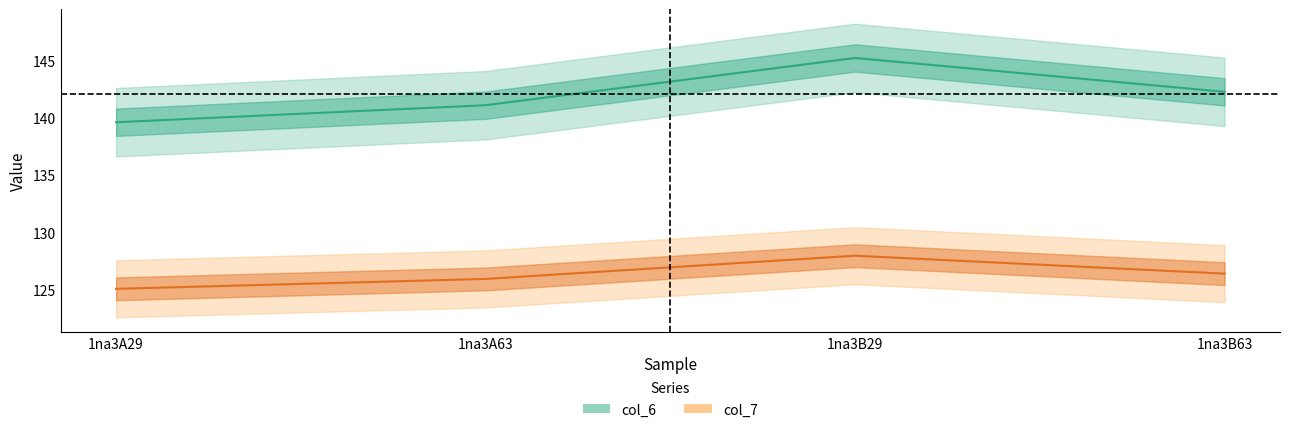

Reading right to left, what are all the values shown in this chart?

col_6: 142.3	145.3	141.1	139.6
col_7: 126.4	127.9	125.9	125.0